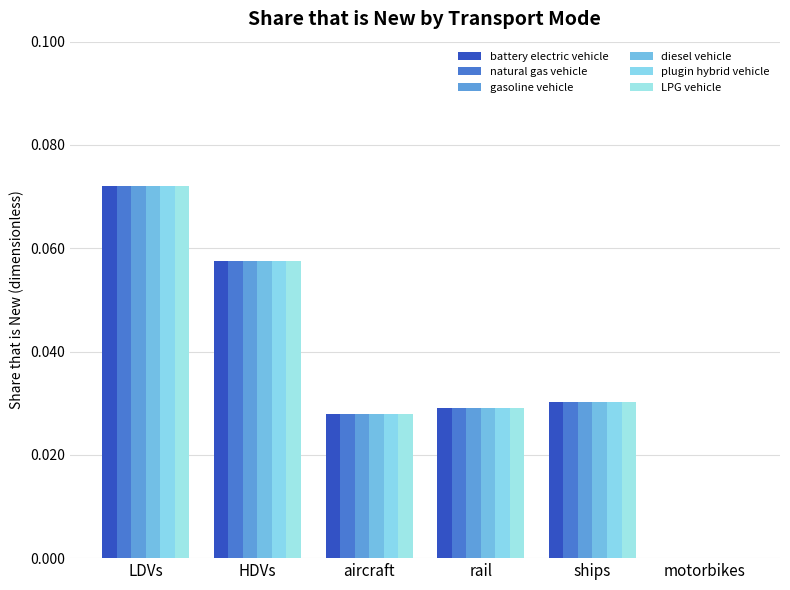

What position from the right is motorbikes?

1